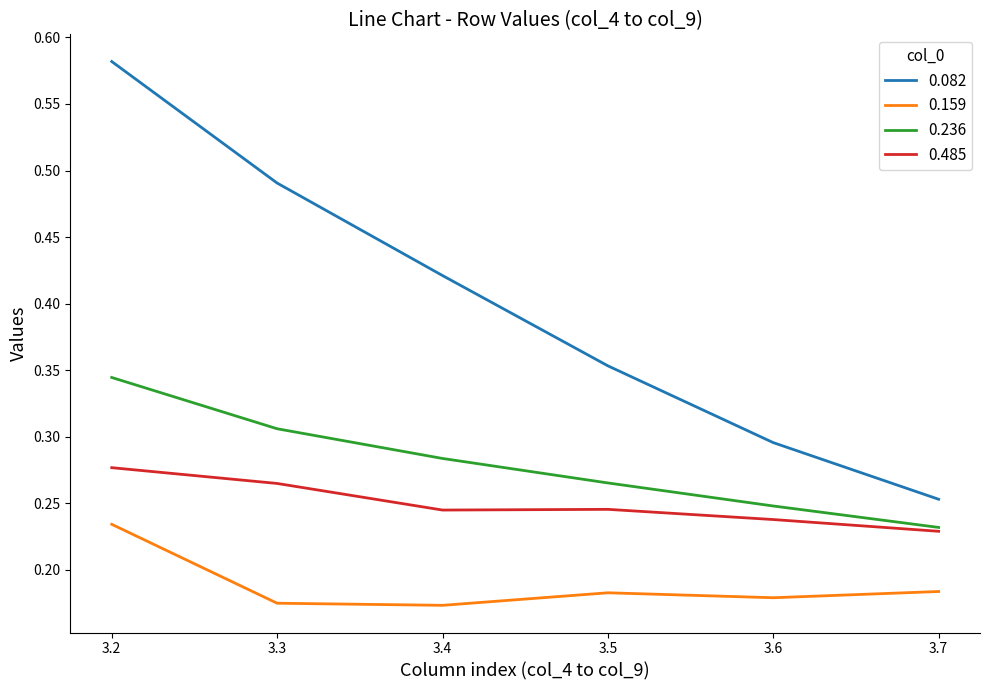

Count the number of data series in this chart.

4